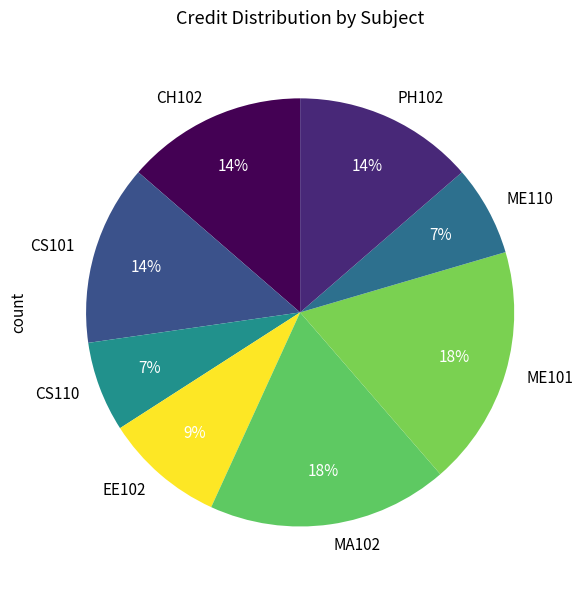

To the nearest percent, what percentage of the pie is PH102?

14%